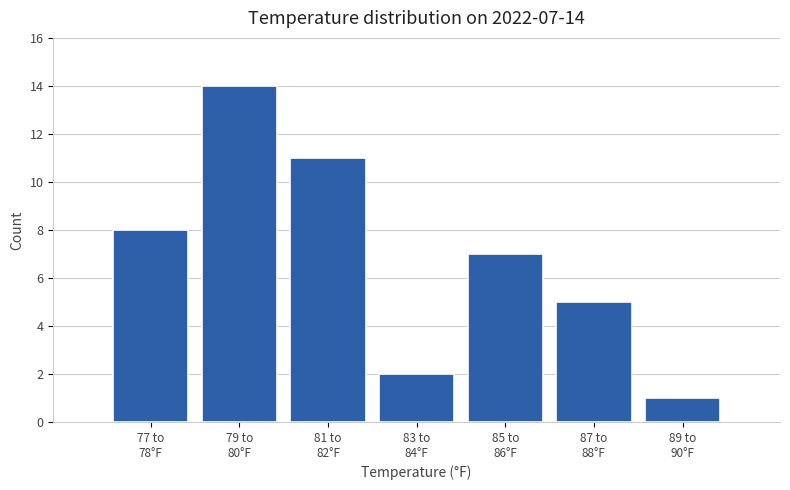

Reading left to right, what are all the values shown in this chart?

8	14	11	2	7	5	1